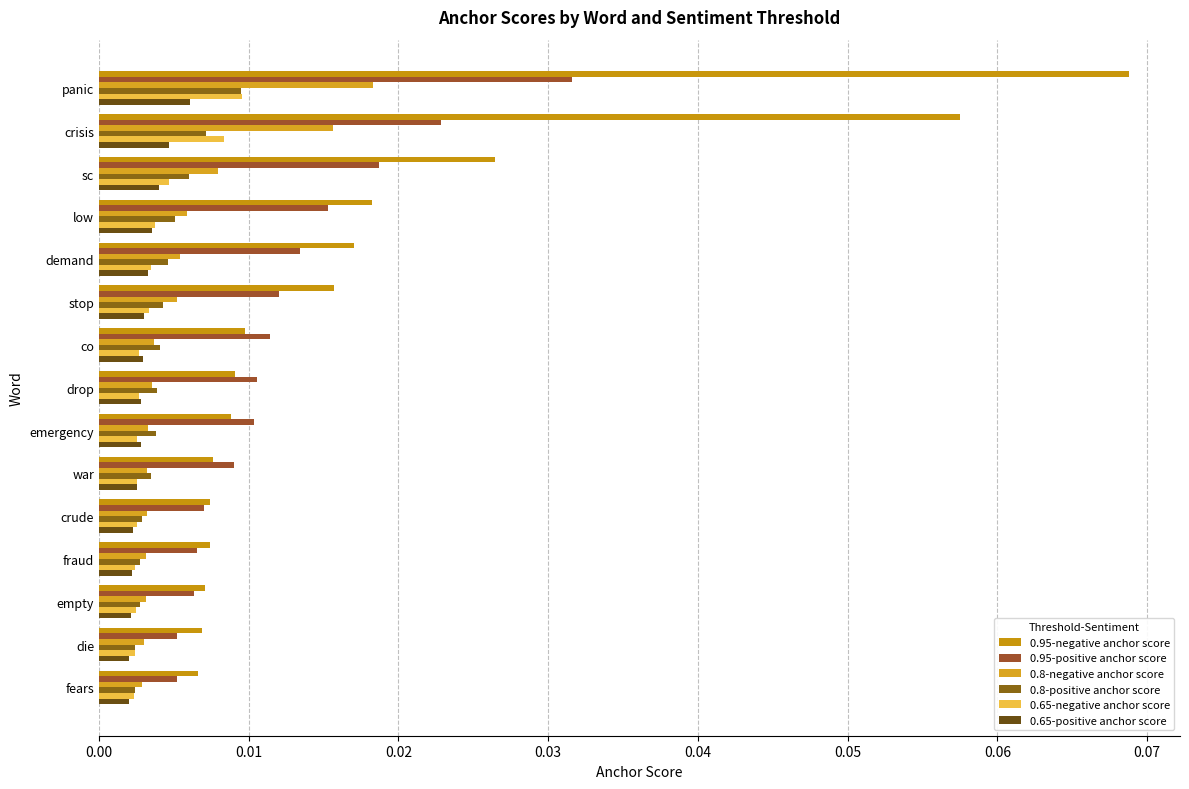

How many categories are shown in the chart?

15